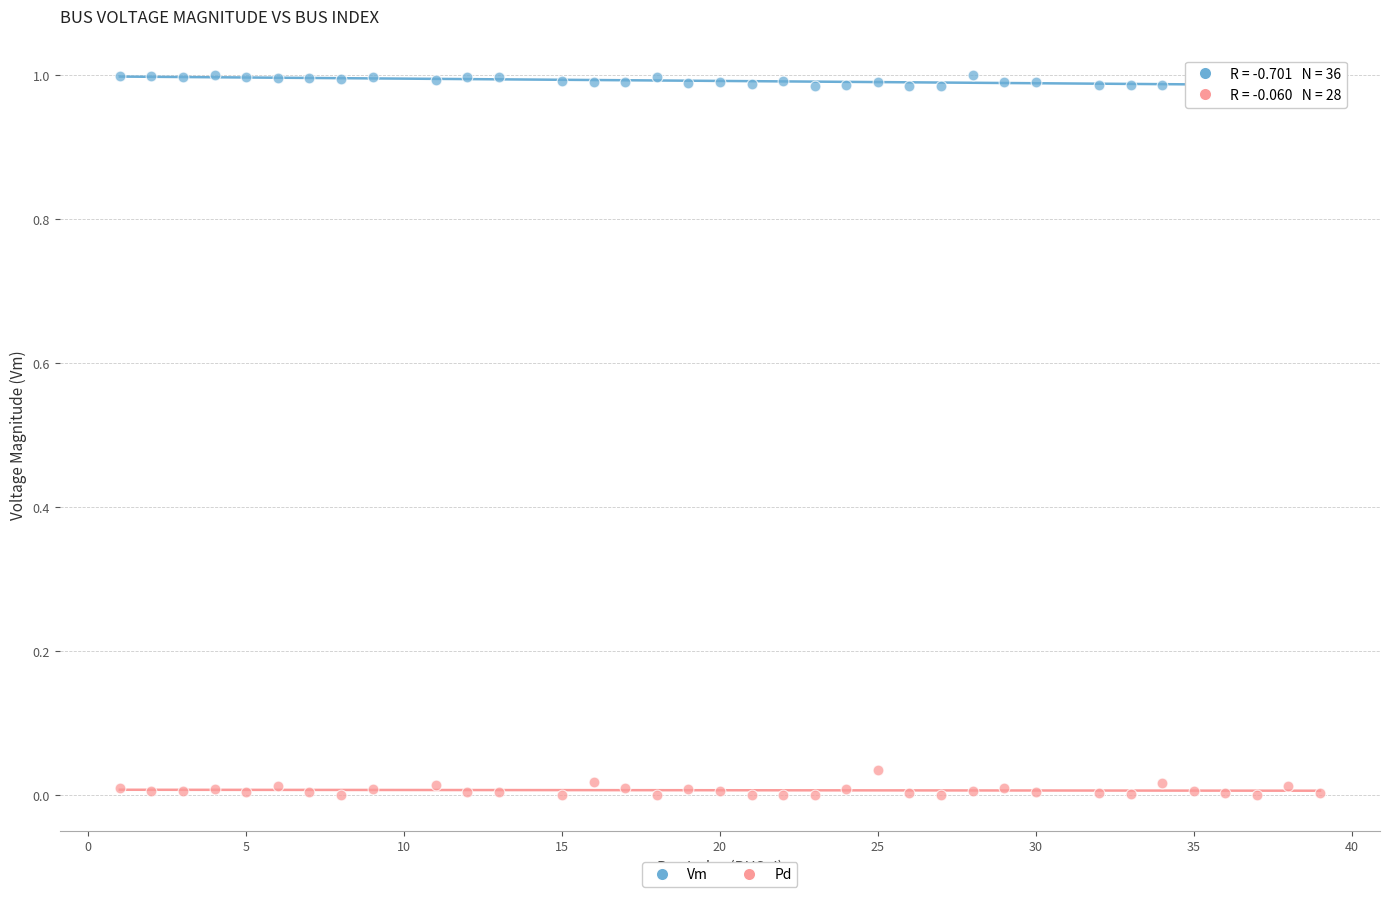

Across all data points, what is the range of X values (max minus min)?

38.0